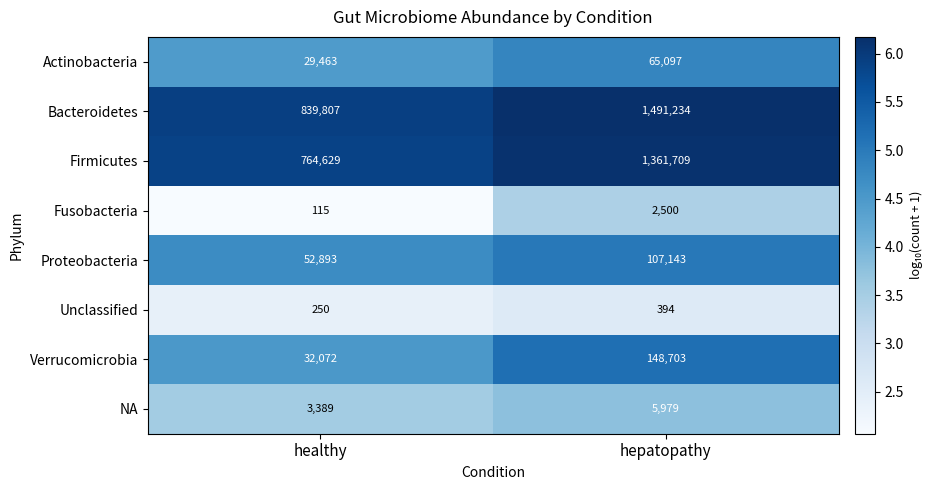

What is the maximum value shown in the chart?

1491234